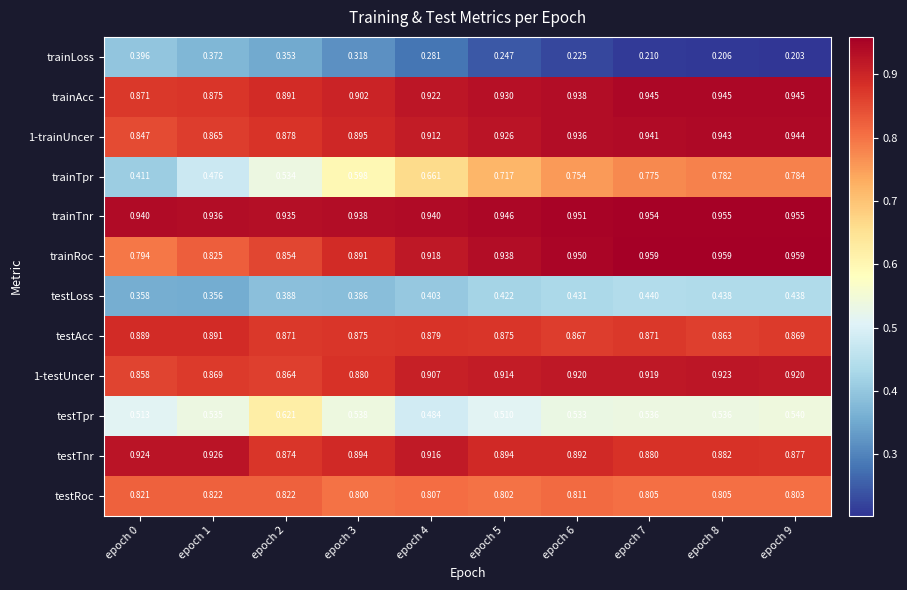

Between epoch 0 and epoch 7, which series saw the biggest shift?

trainTpr